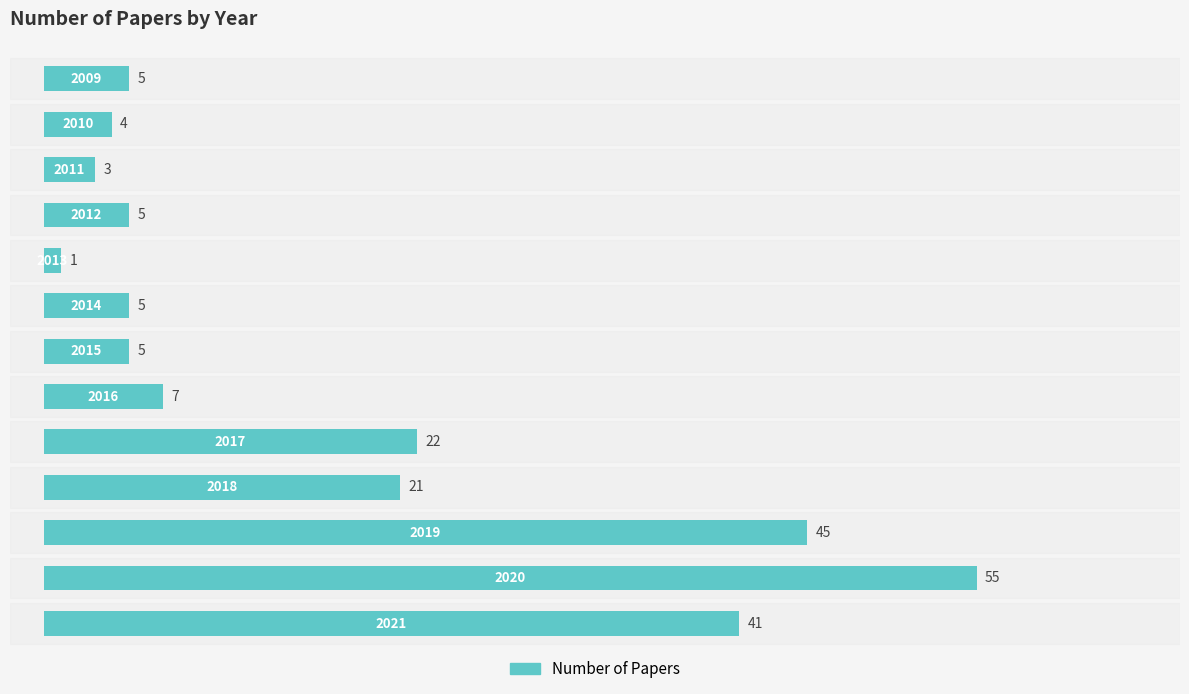

What is the value of the 12th bar from the top?

55